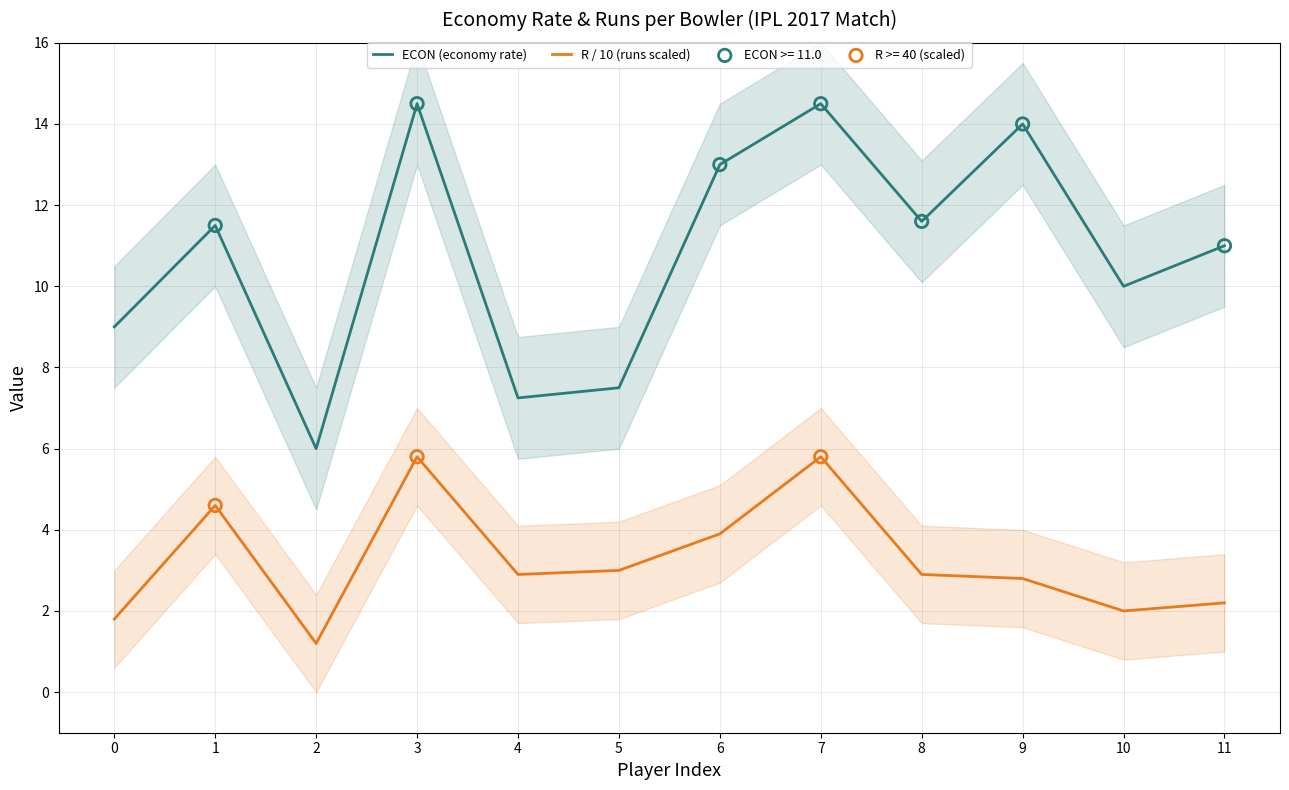

Which series has the largest total across all categories?

ECON (economy rate)